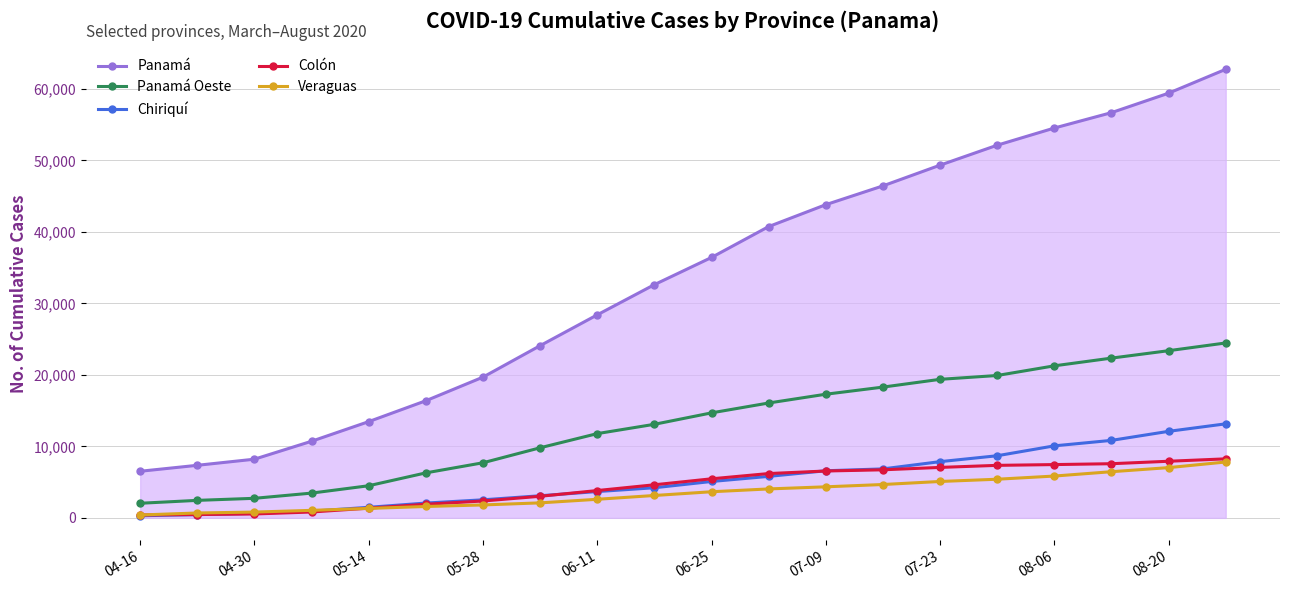

What is the minimum value shown in the chart?

296